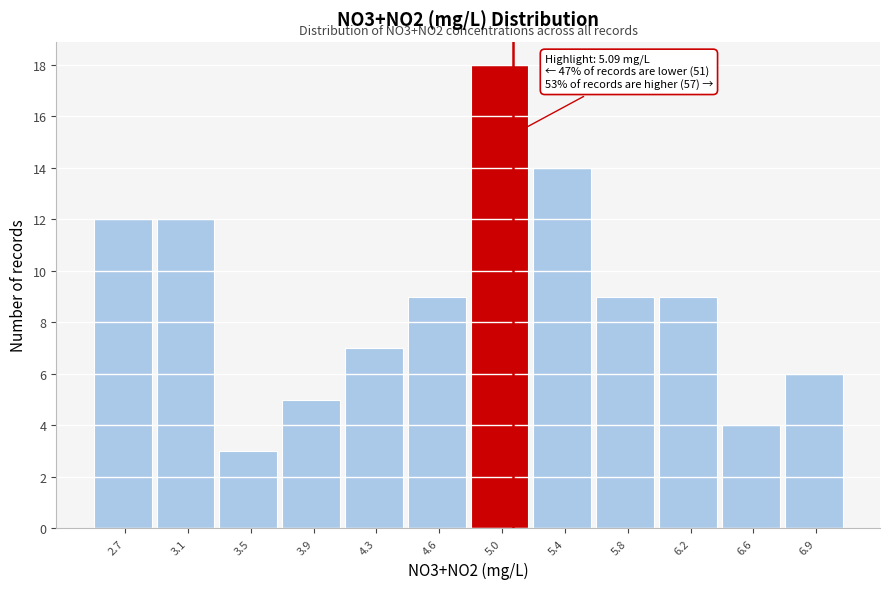

Which range on the x-axis has the tallest bar?

4.85 to 5.20